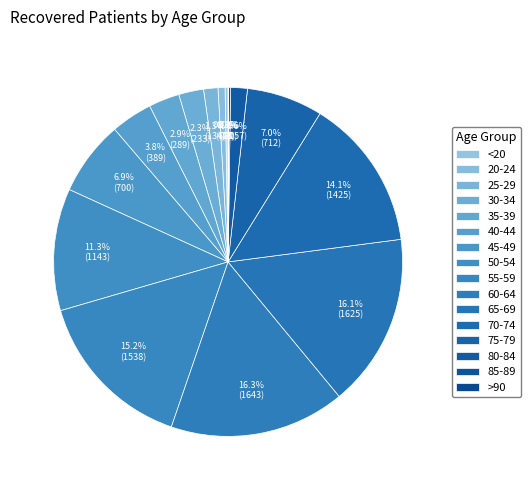

Rank the categories by value from highest to lowest.

60-64, 65-69, 55-59, 70-74, 50-54, 75-79, 45-49, 40-44, 35-39, 30-34, 80-84, 25-29, 20-24, <20, 85-89, >90